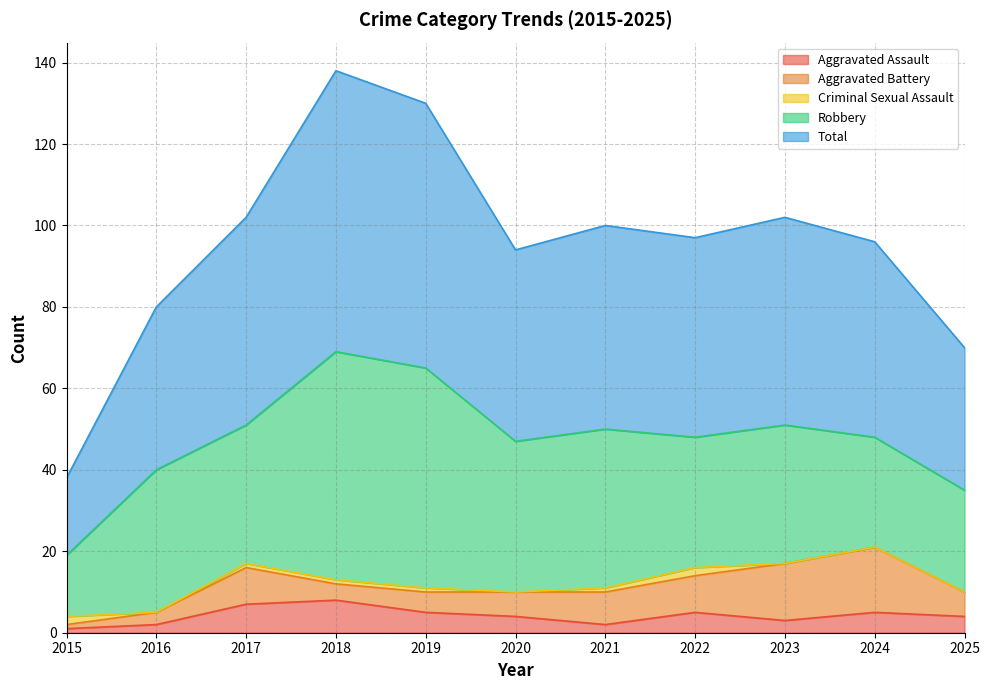

The Total series shows 48 at 2024. True or false?

True